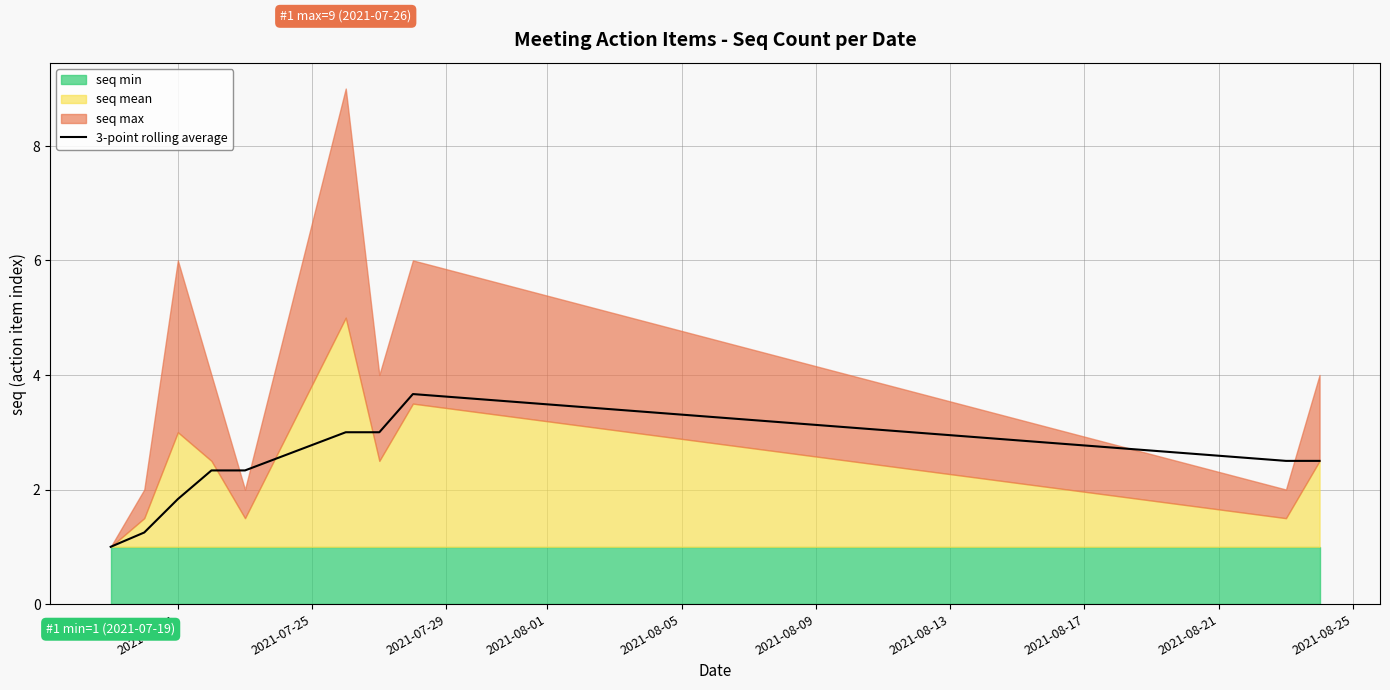

Does the chart display data point markers on the line(s)?

No